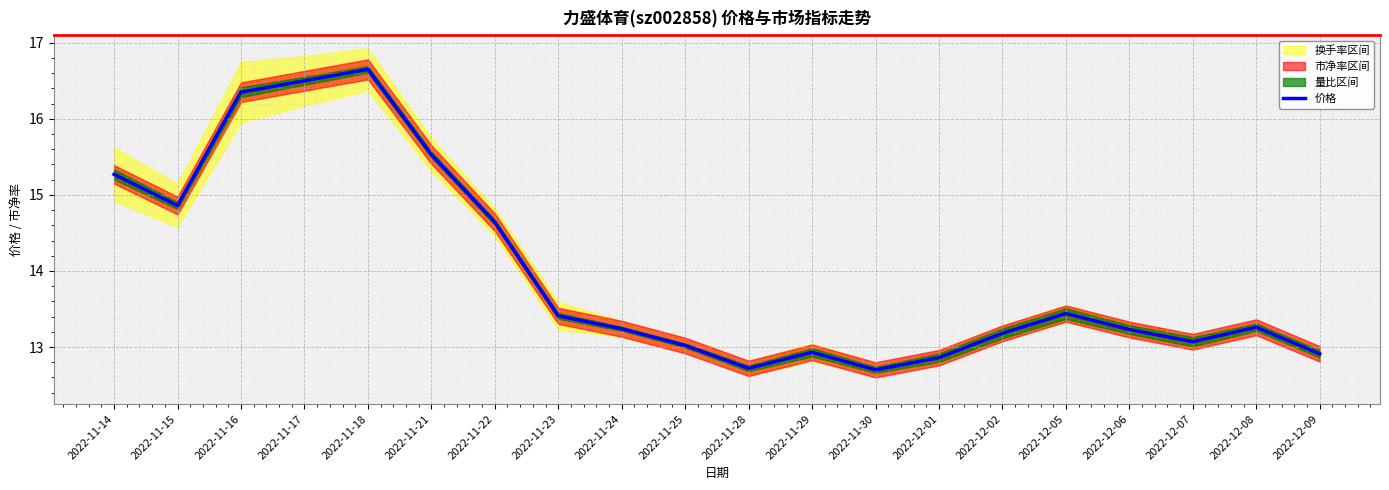

Rank the categories by value from highest to lowest.

2022-11-18, 2022-11-17, 2022-11-16, 2022-11-21, 2022-11-14, 2022-11-15, 2022-11-22, 2022-12-05, 2022-11-23, 2022-12-08, 2022-11-24, 2022-12-06, 2022-12-02, 2022-12-07, 2022-11-25, 2022-11-29, 2022-12-09, 2022-12-01, 2022-11-28, 2022-11-30